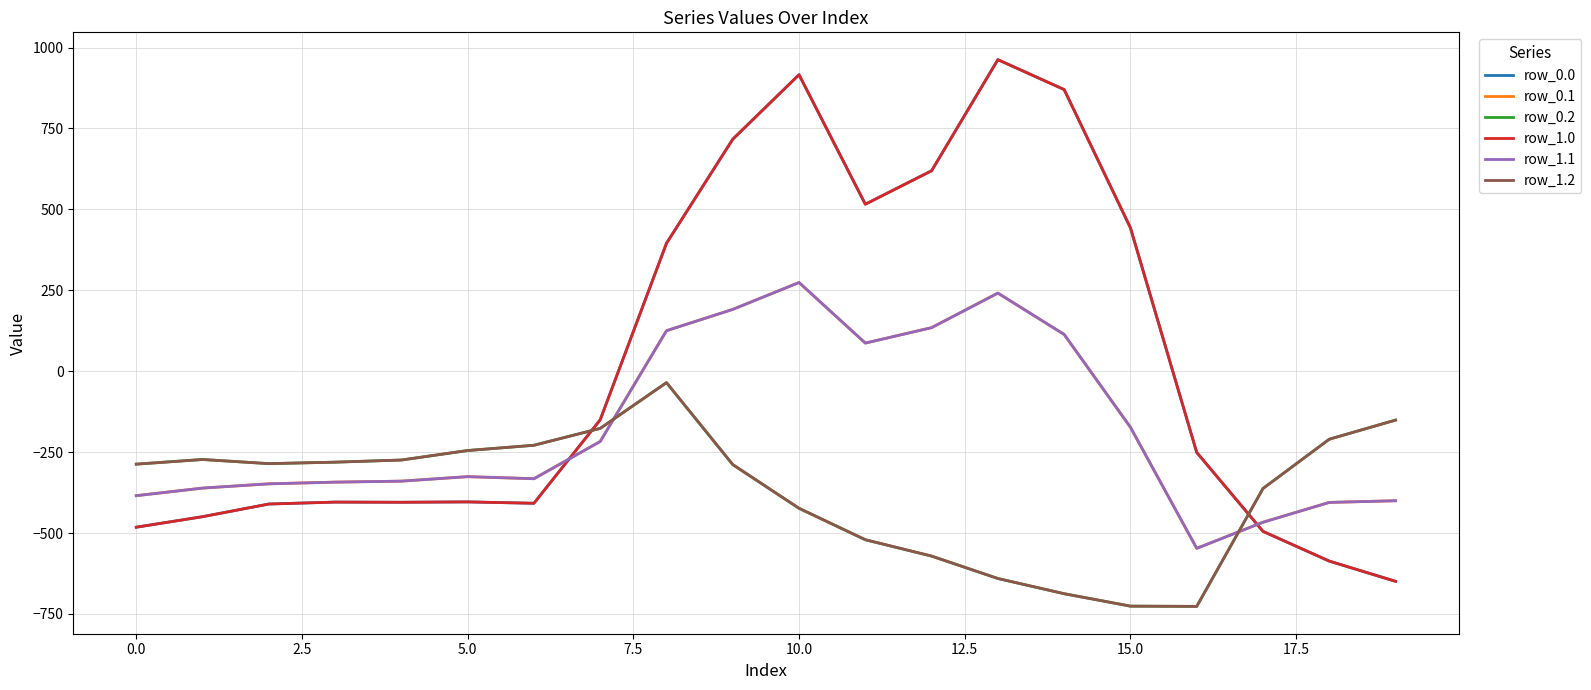

What is the difference between the maximum and minimum values in the row_1.1 series?

821.4